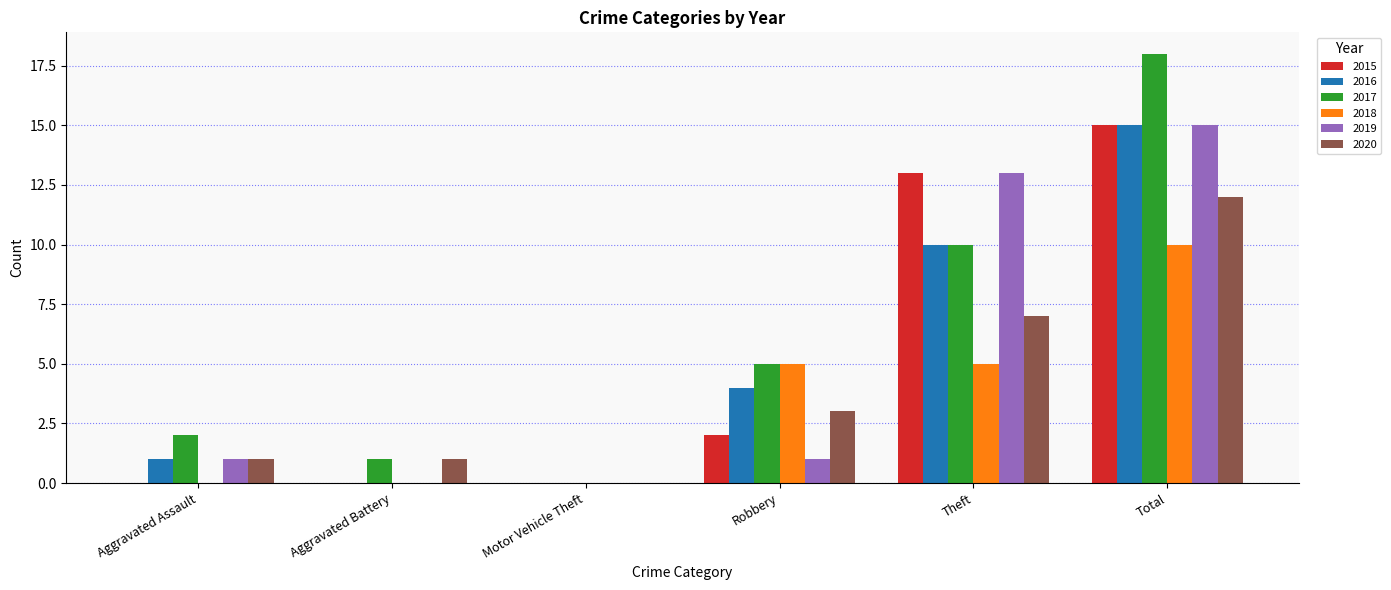

The 2015 series shows 0 at Aggravated Assault. True or false?

True